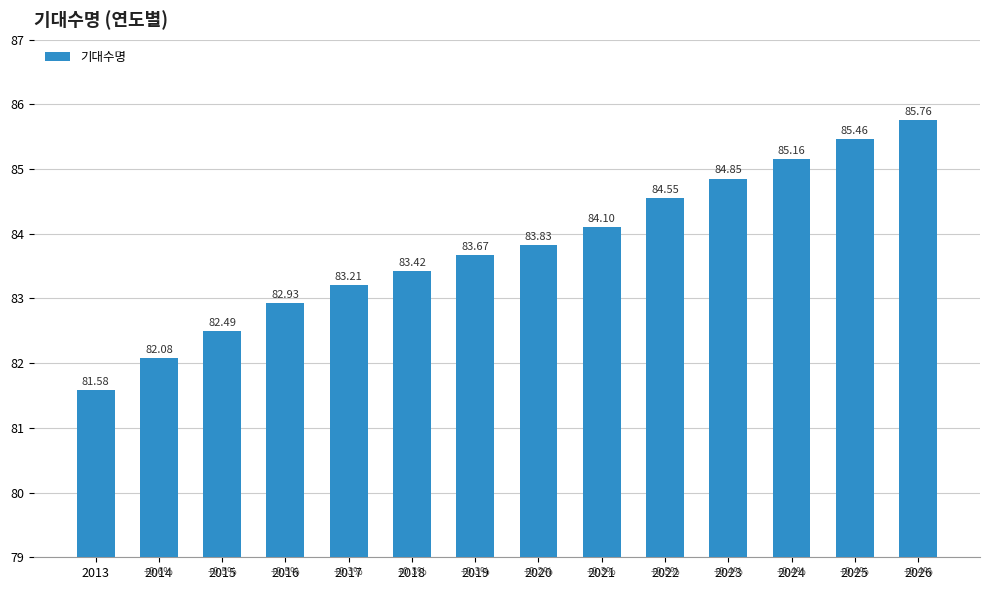

What is the average value?

83.8